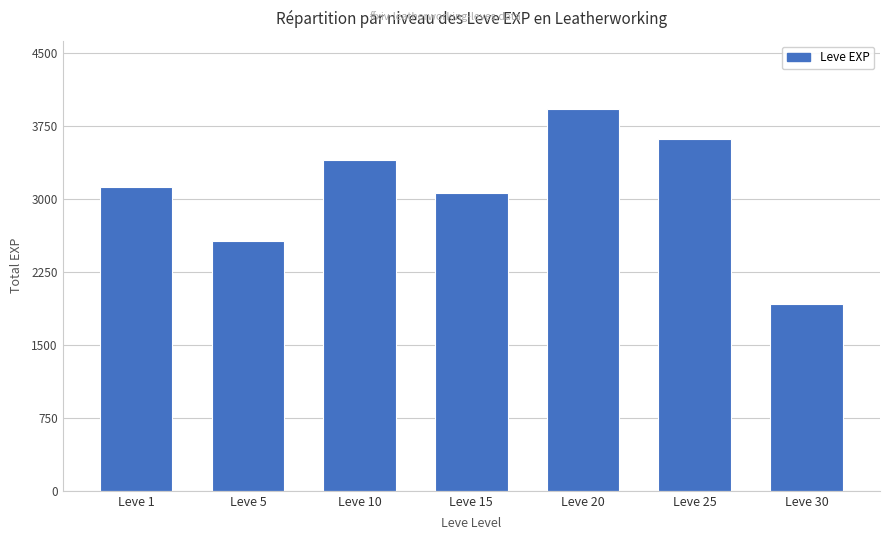

The value at Leve 10 is 840. True or false?

False